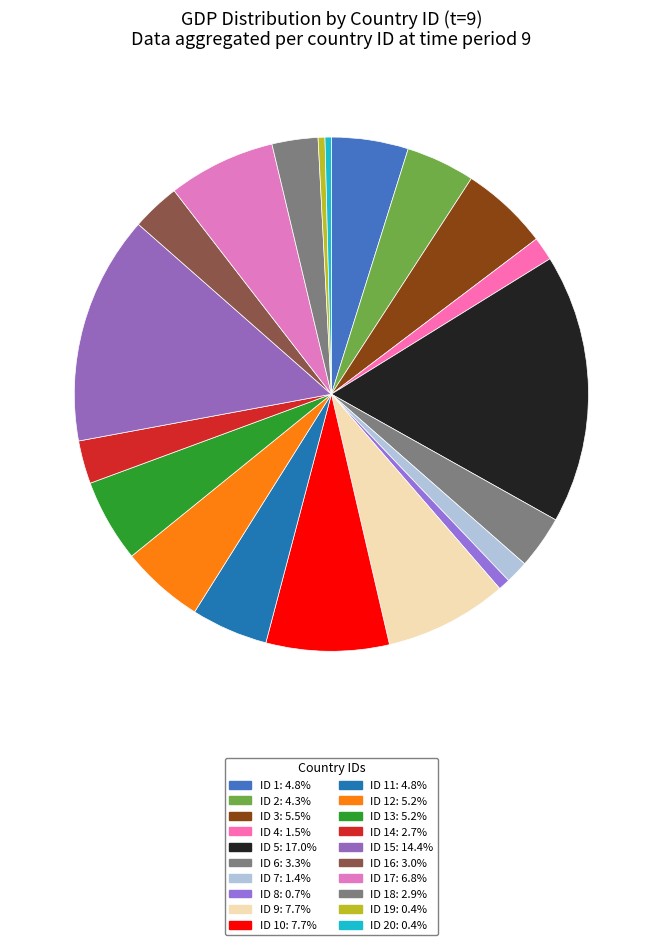

Rank the categories by value from highest to lowest.

ID 5, ID 15, ID 10, ID 9, ID 17, ID 3, ID 12, ID 13, ID 1, ID 11, ID 2, ID 6, ID 16, ID 18, ID 14, ID 4, ID 7, ID 8, ID 19, ID 20